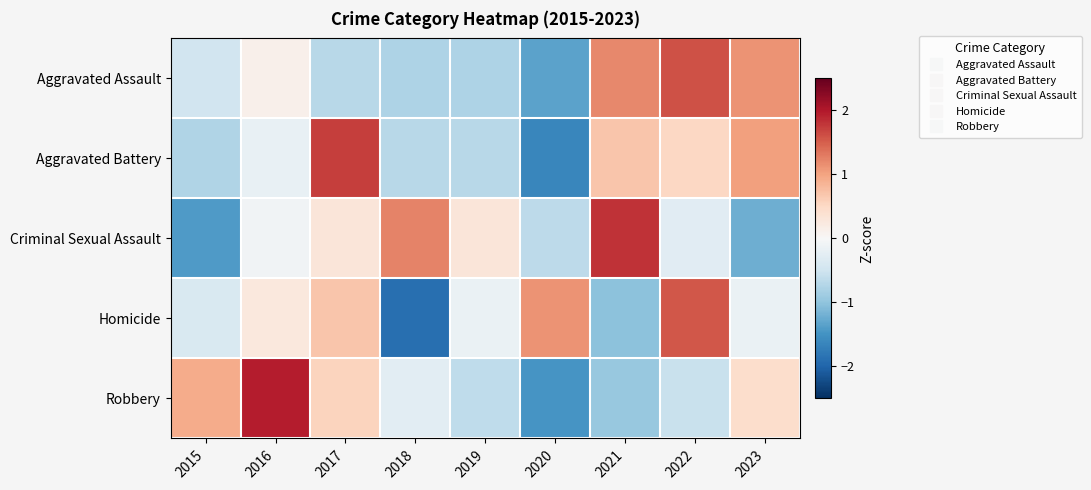

Which has a higher value, 2023 or 2022?

2022